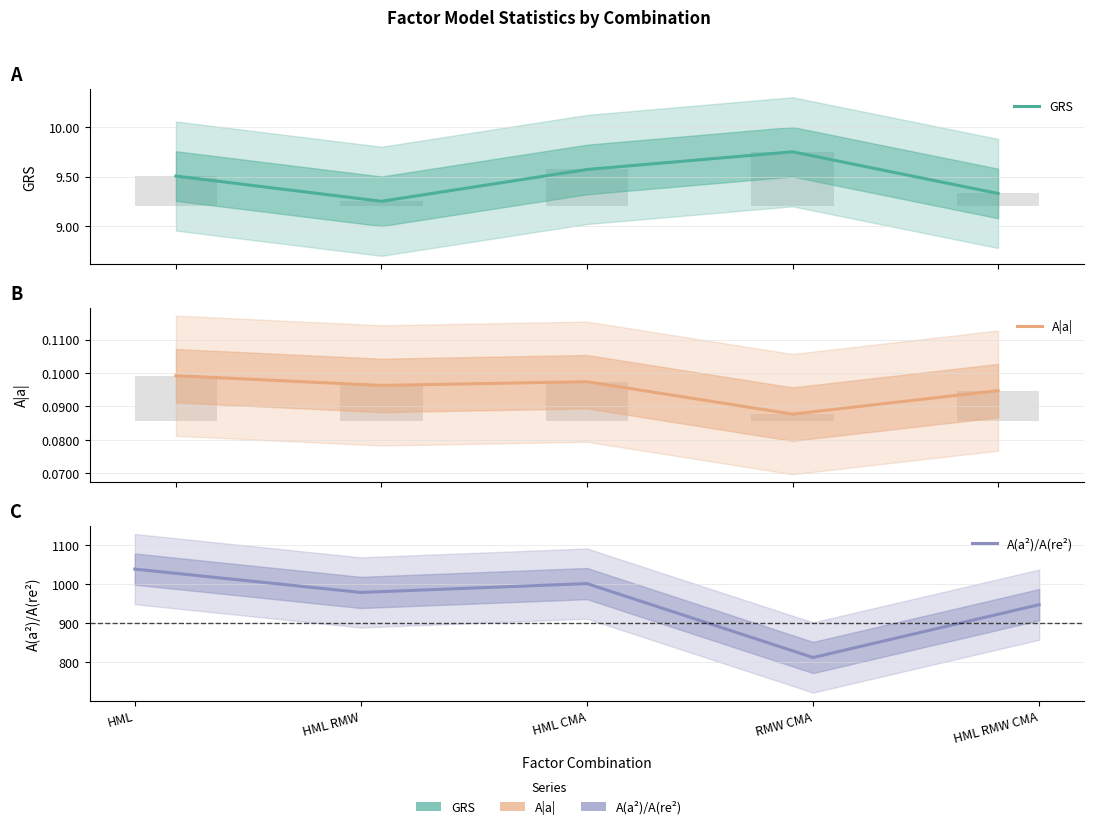

What is the sum of all A|a| values?

0.5